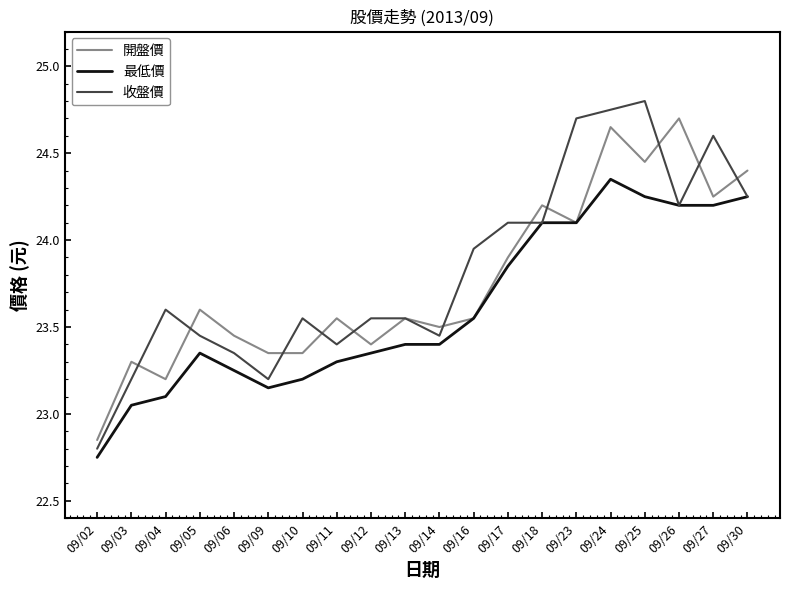

Which category has the lowest value in the 開盤價 series?

09/02